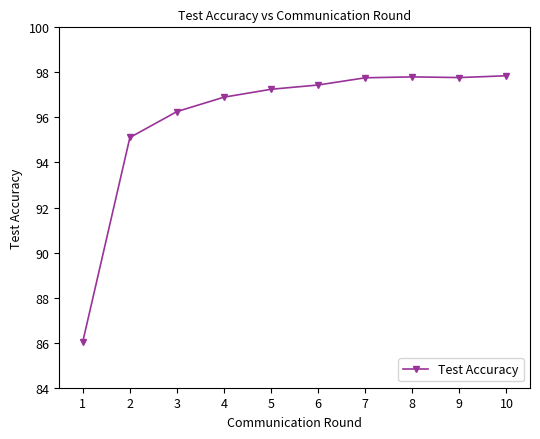

What is the difference between the values at 8 and 4?

0.9